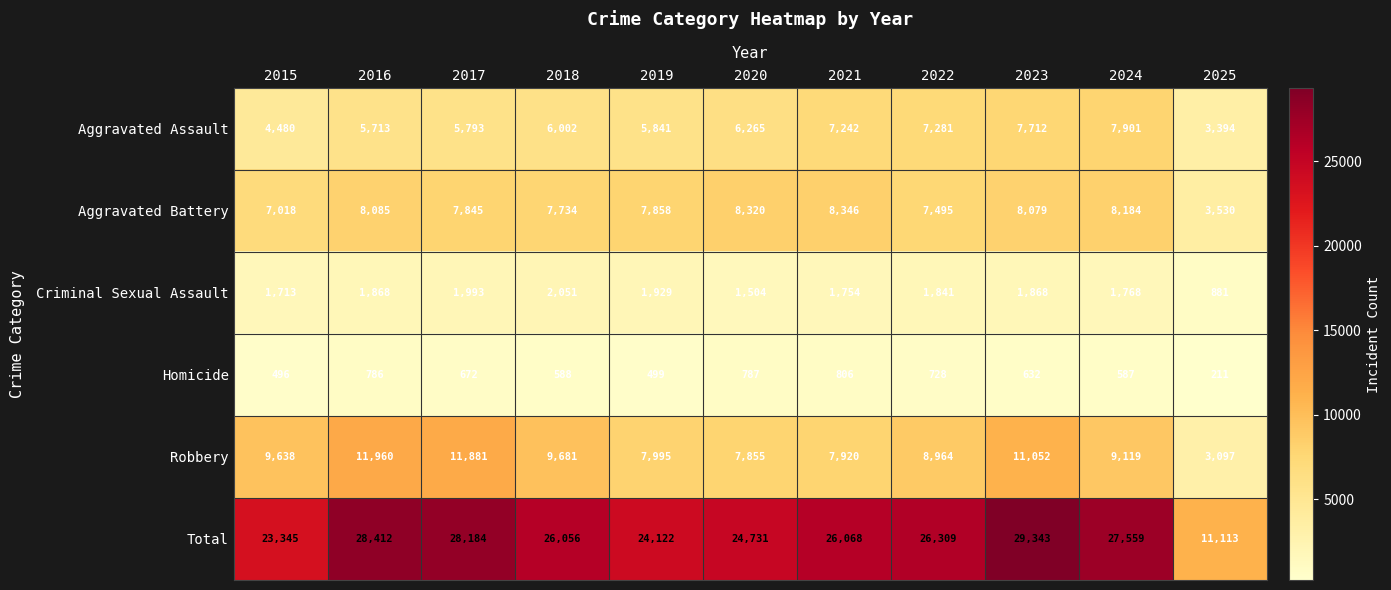

What is the difference between the highest and lowest values at 2025?

10902